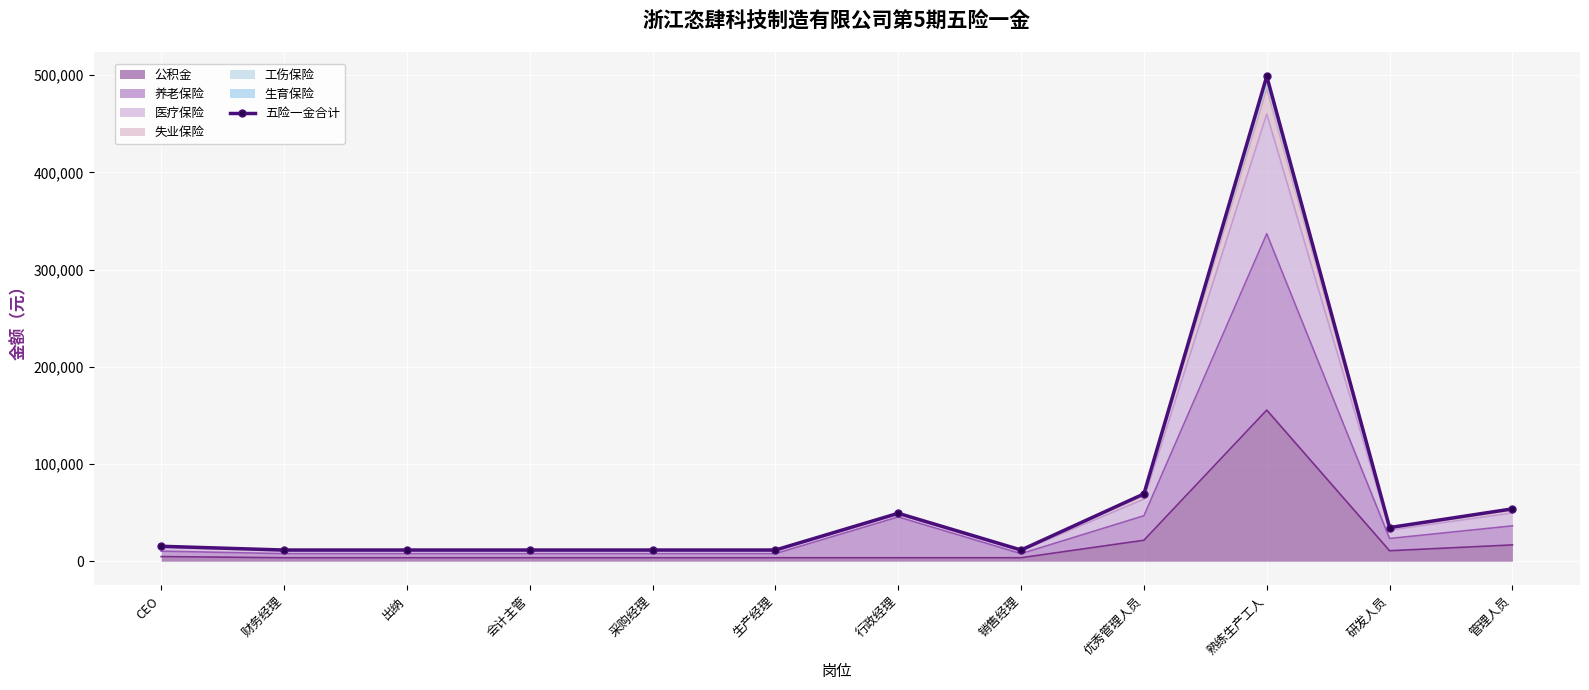

Rank the categories by value from highest to lowest.

熟练生产工人, 优秀管理人员, 管理人员, 行政经理, 研发人员, CEO, 财务经理, 出纳, 会计主管, 采购经理, 生产经理, 销售经理